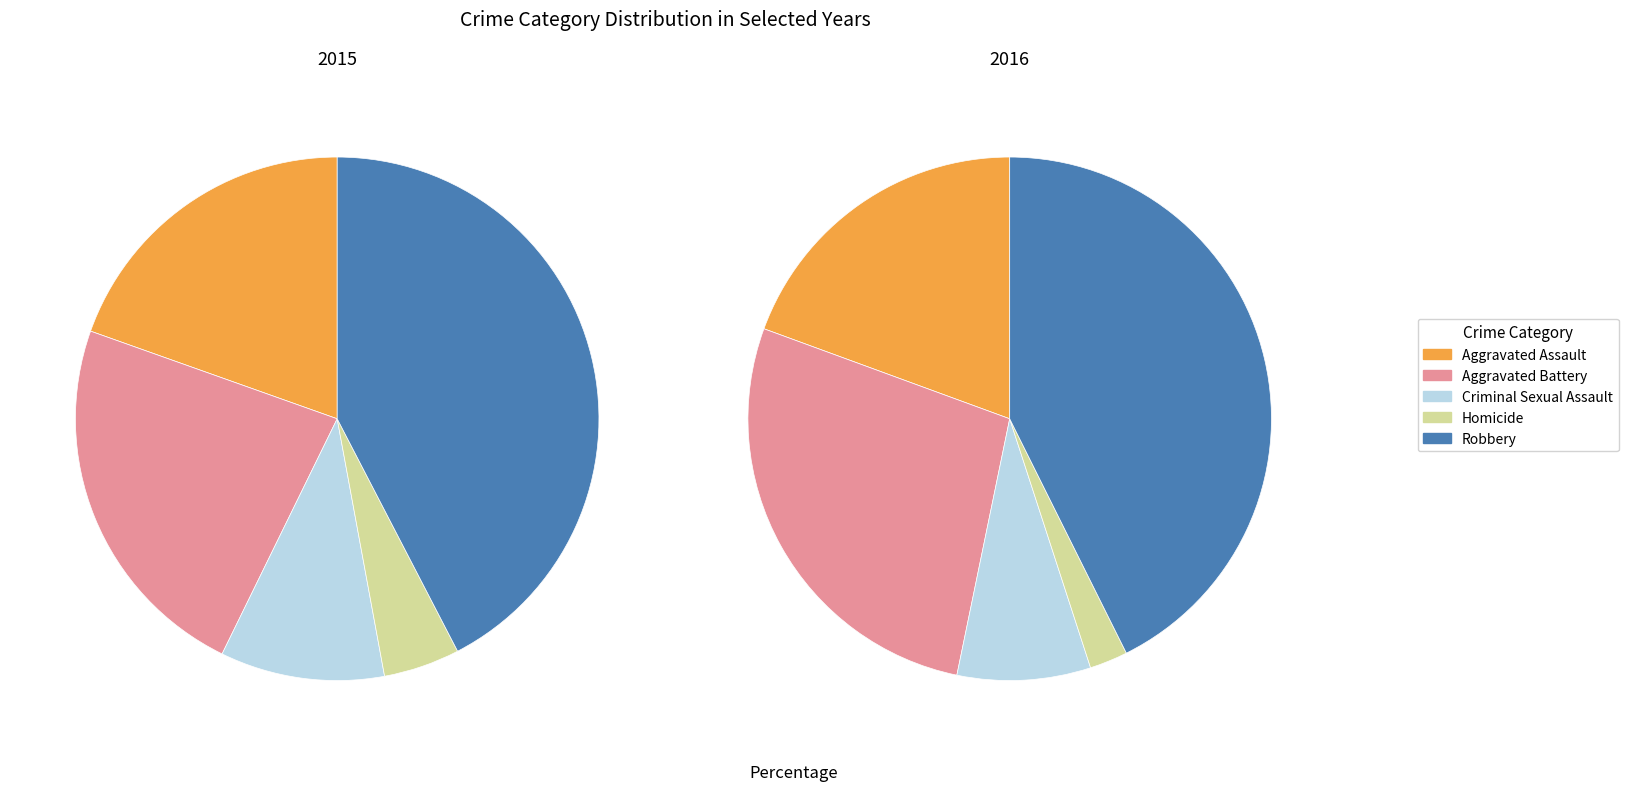

To the nearest percent, what is the average slice percentage?

20%